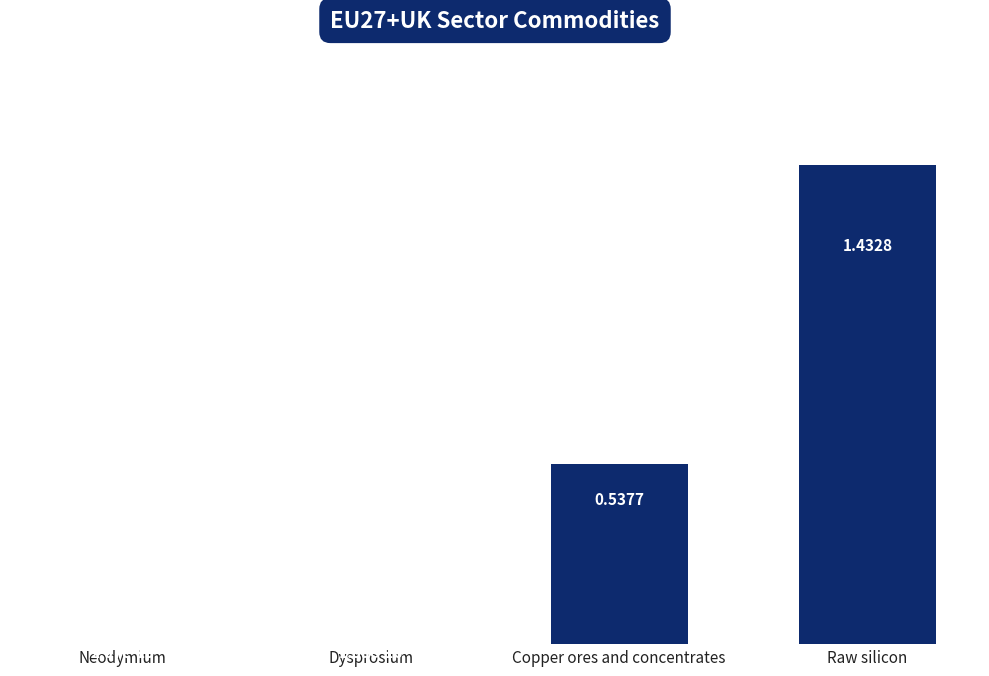

What is the sum of the values at Copper ores and concentrates and Raw silicon?

2.0